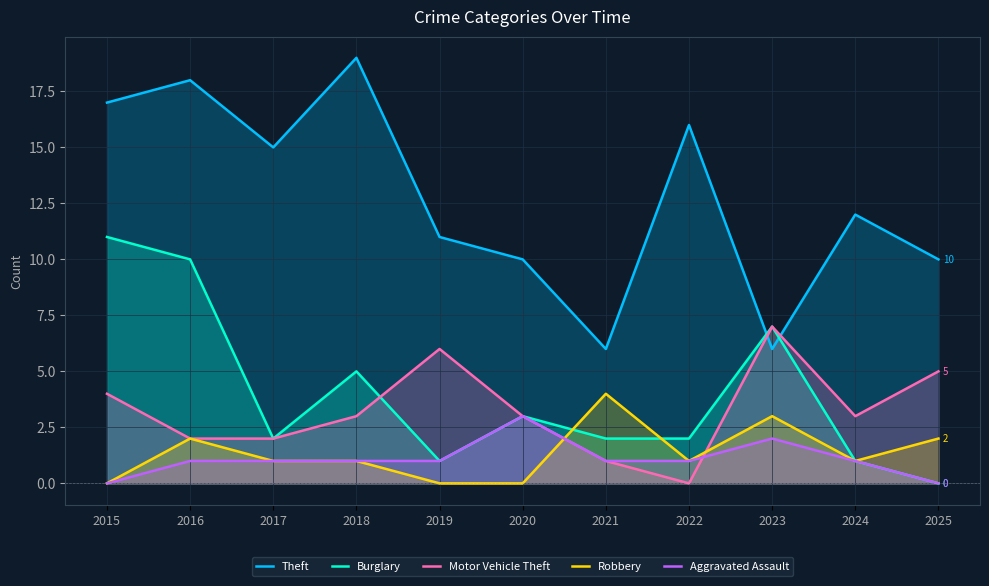

True or false: Theft and Motor Vehicle Theft intersect in this chart.

True